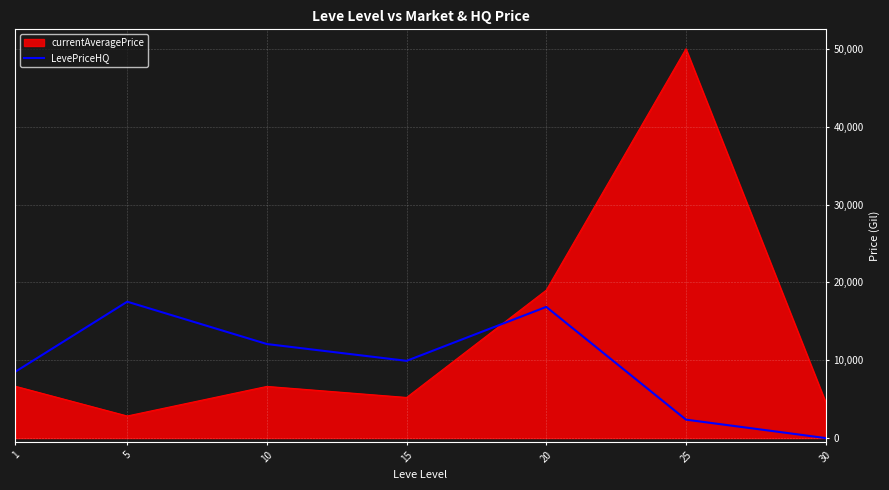

At 15, list the series in order from smallest to largest.

currentAveragePrice, LevePriceHQ